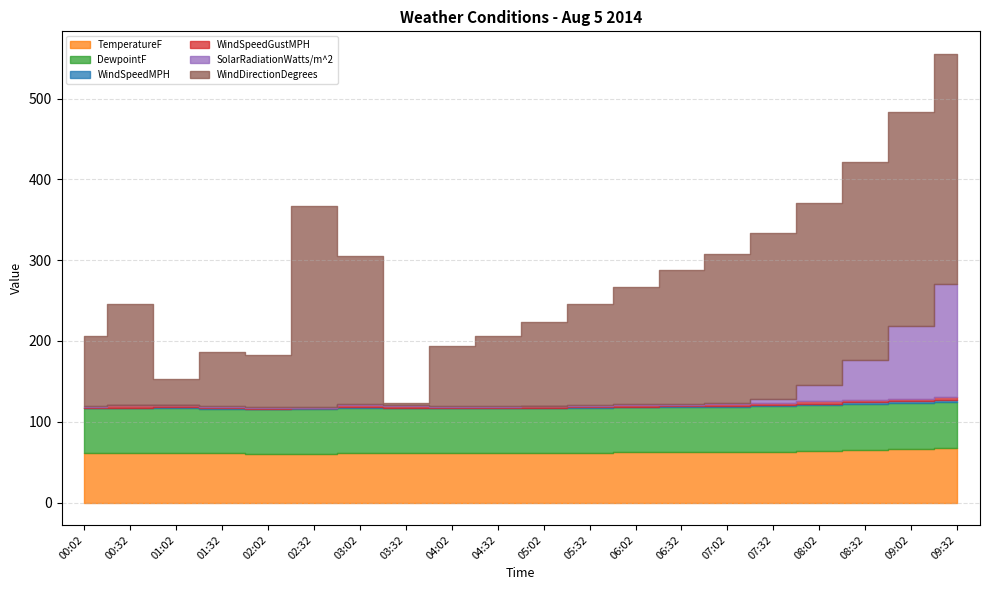

What is the difference between the WindDirectionDegrees values at 08:32 and 00:02?

159.0